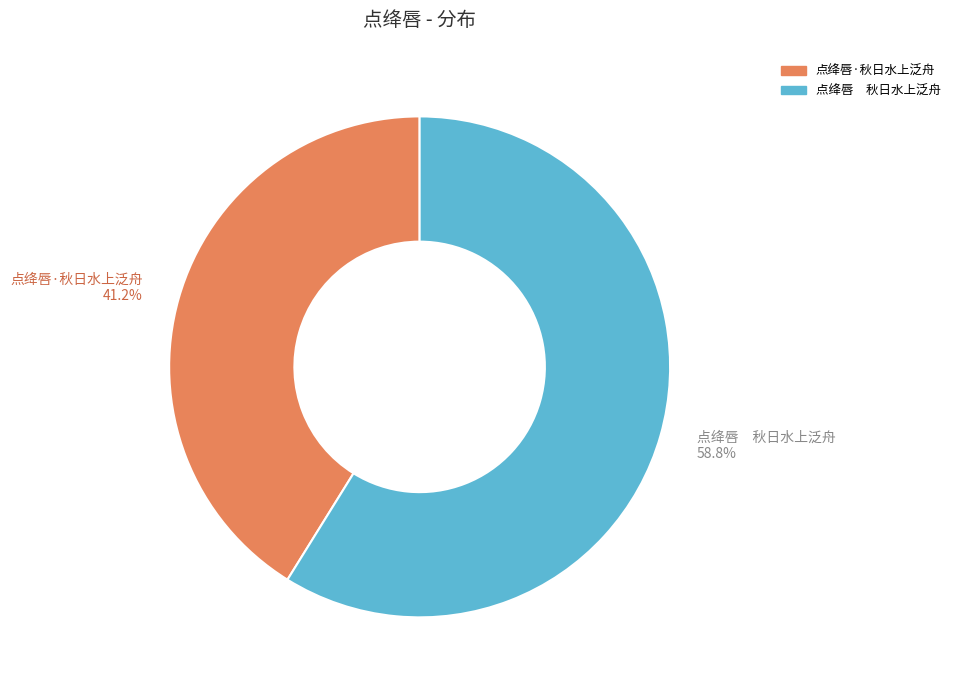

Which slice represents more than half of the pie?

点绛唇 秋日水上泛舟